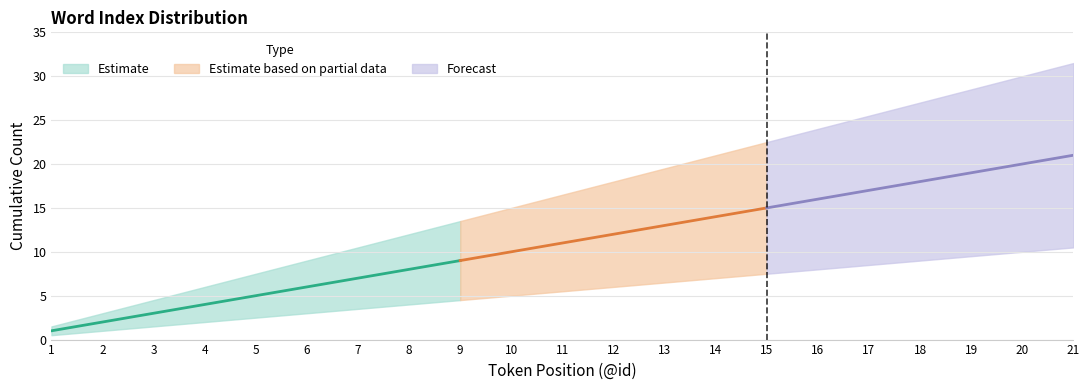

What is the value of the lower_band point at the 6th from the left?

3.0